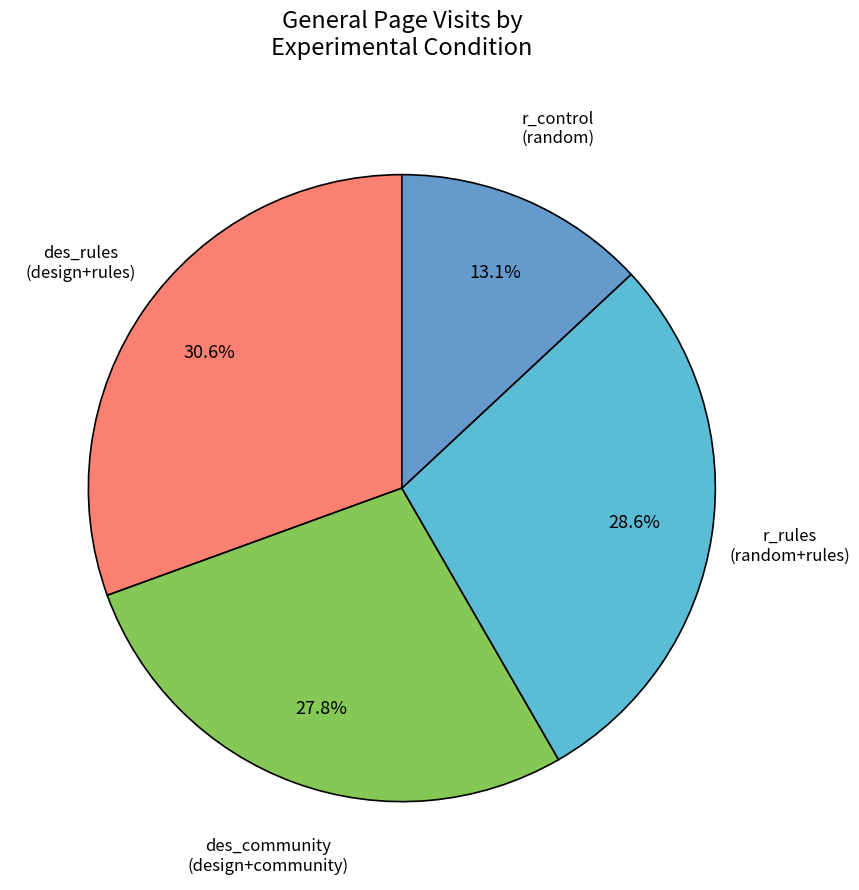

To the nearest percent, what is the average slice percentage?

25%